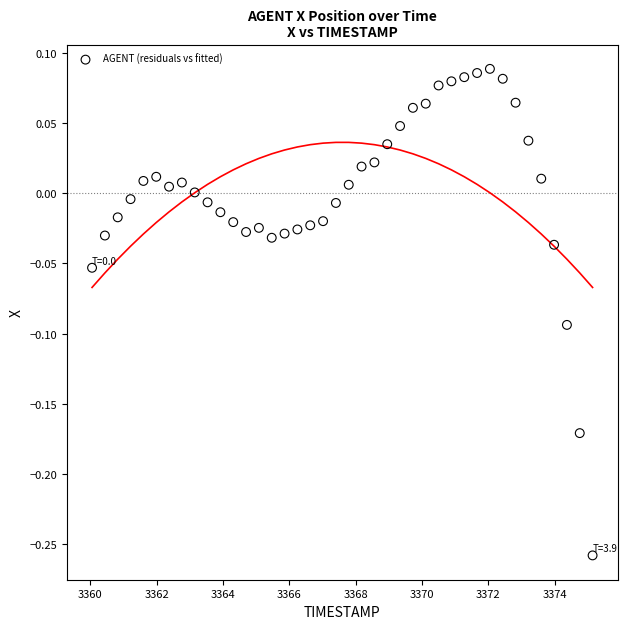

What is the range of Y values (max minus min)?

0.3